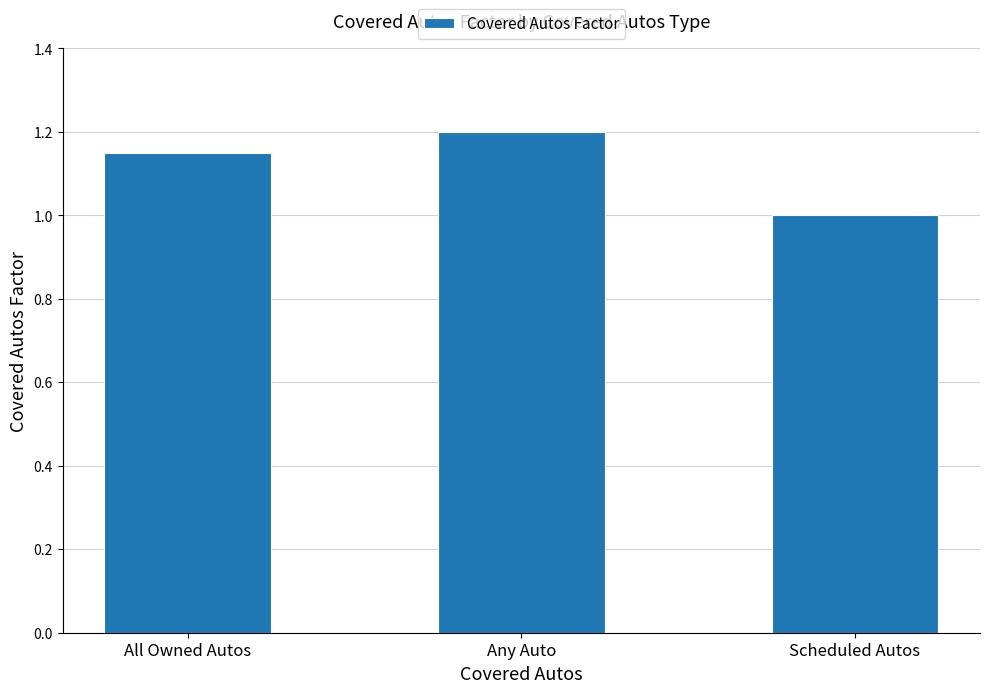

What is the label of the 1st bar from the left?

All Owned Autos